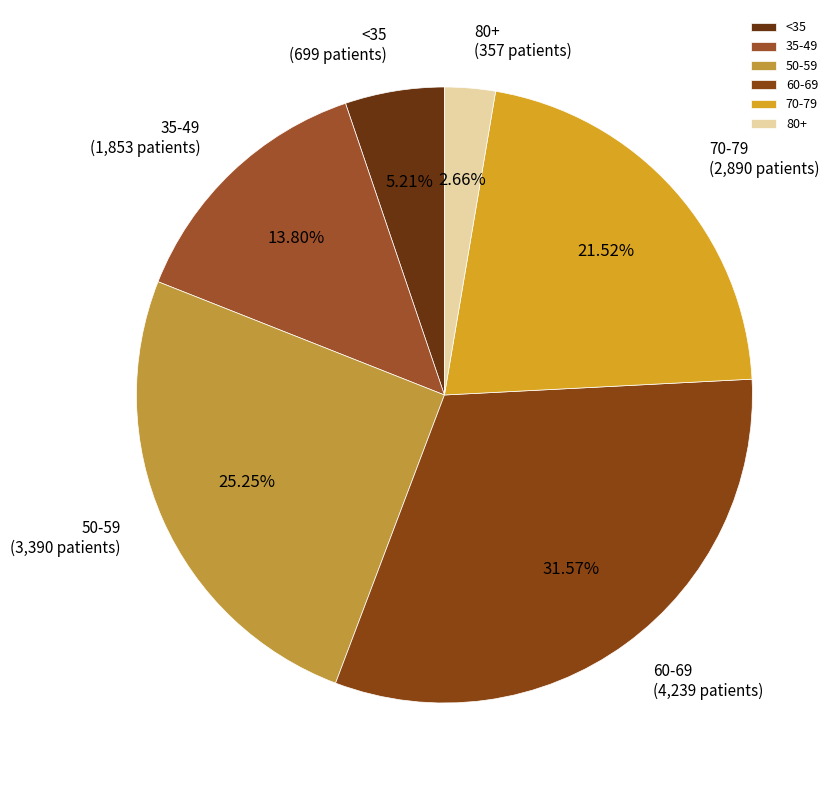

What is the largest slice in the pie chart?

60-69